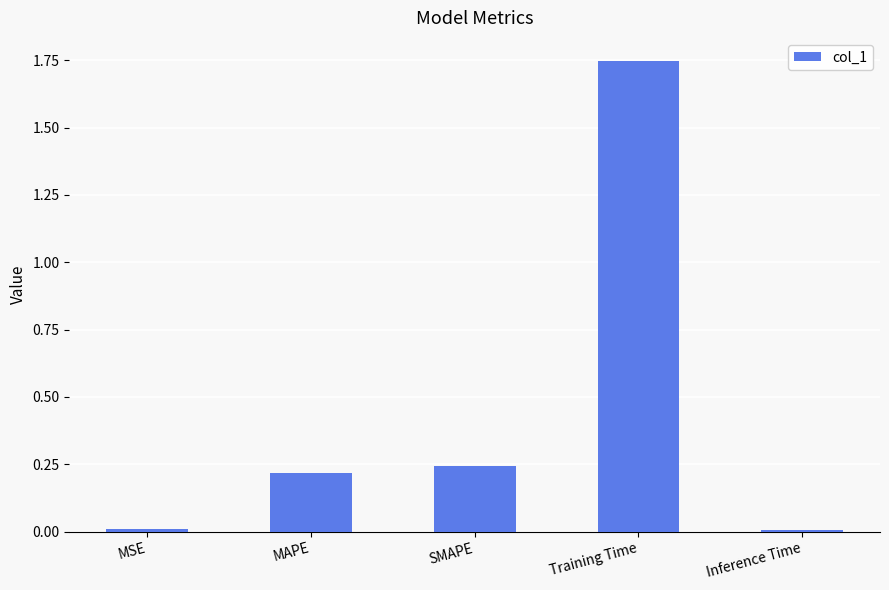

The value at Training Time is 2.7. True or false?

False